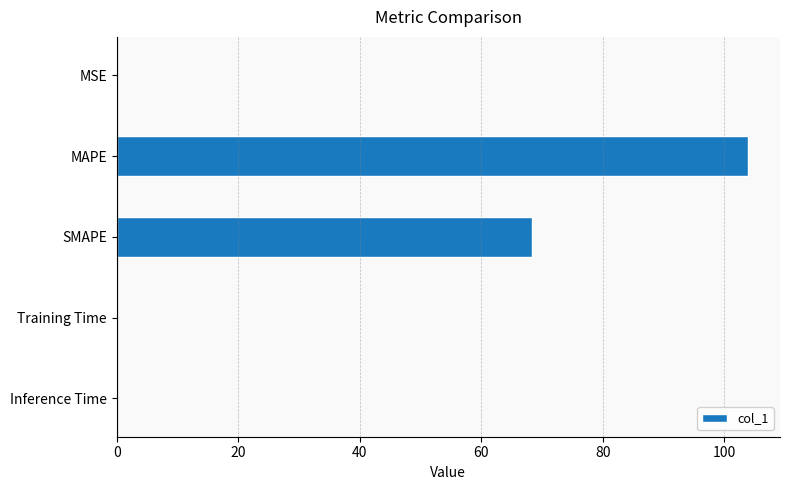

At which label is the value closest to 51?

SMAPE